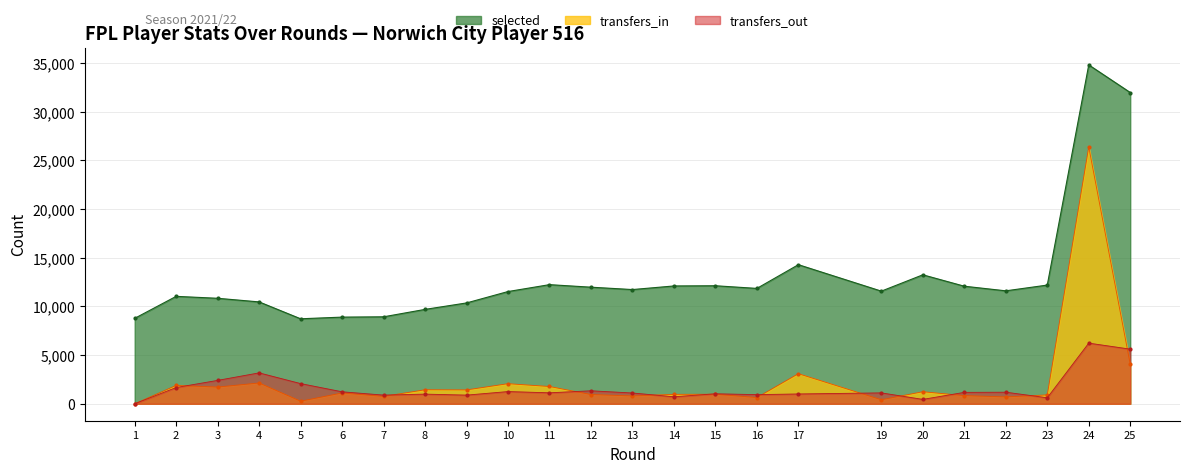

Which category has the highest value in the selected series?

24